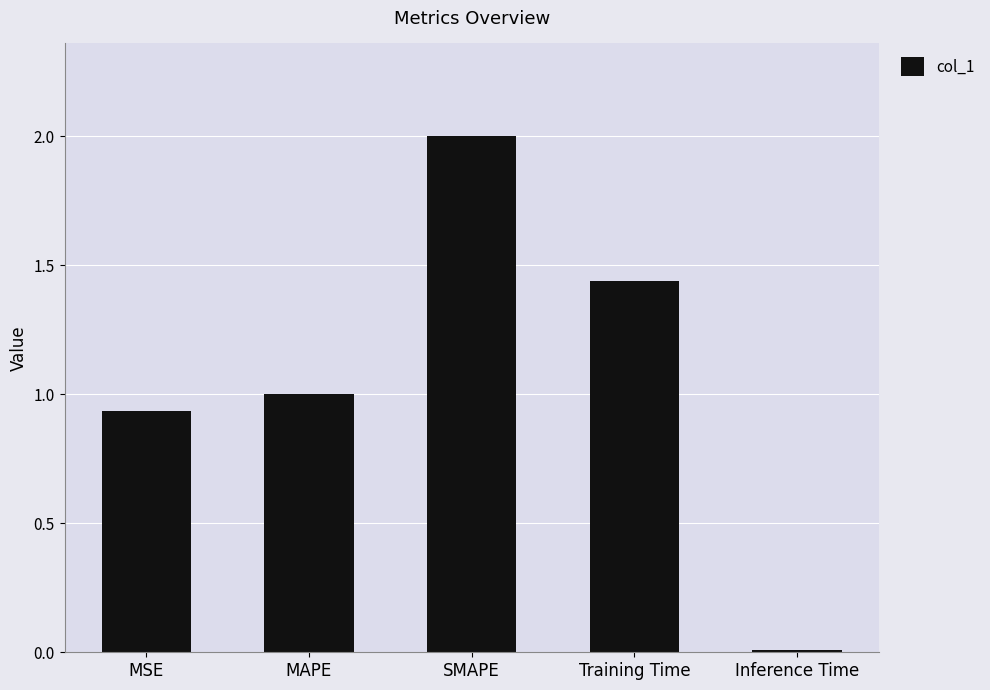

What is the difference between the maximum and second lowest values?

1.1